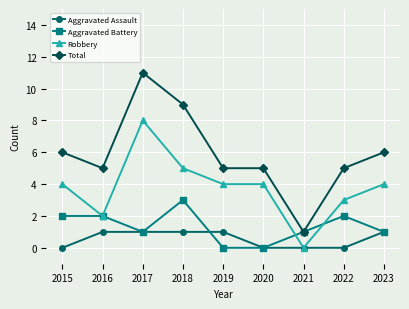

True or false: Total and Robbery intersect in this chart.

False